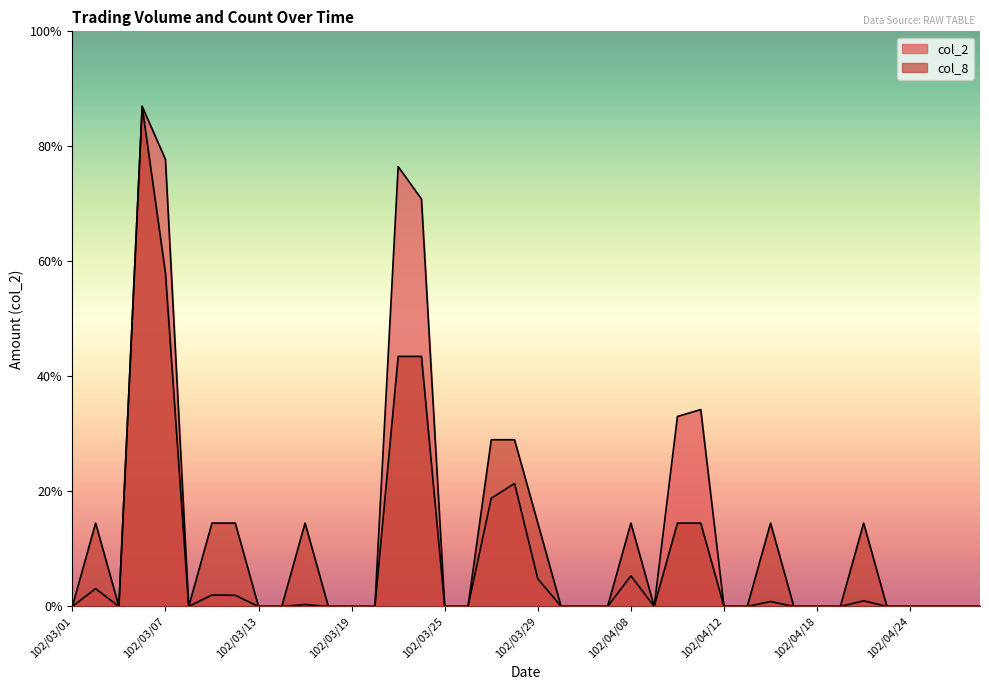

True or false: col_8 and col_2 cross at least once.

False